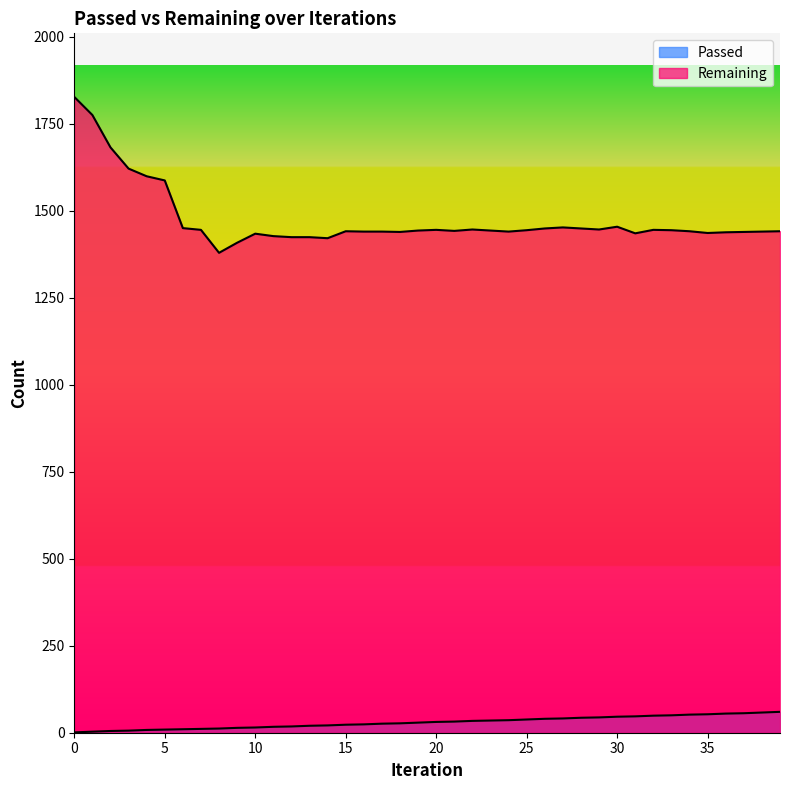

True or false: Passed has a value of 14 at 6.

False